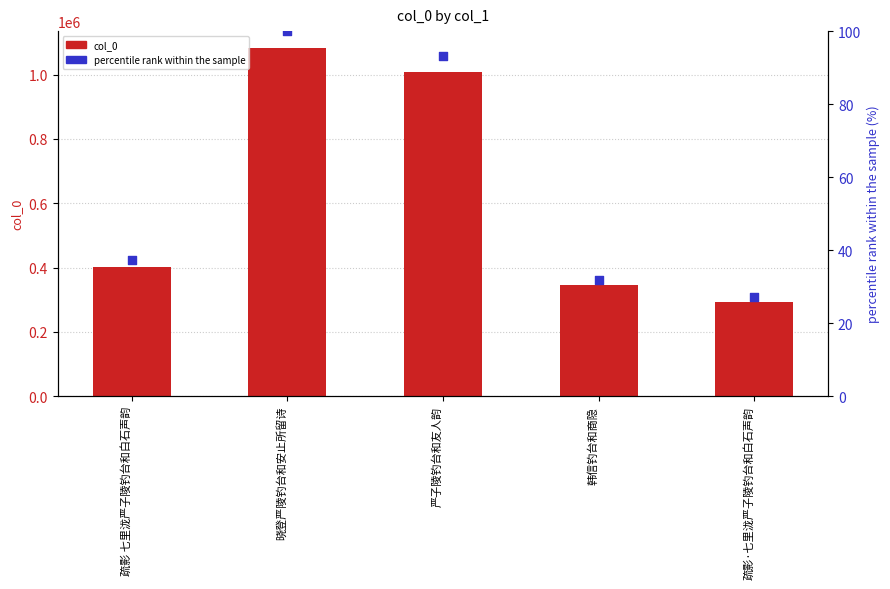

Which series contains the highest Y value?

col_0